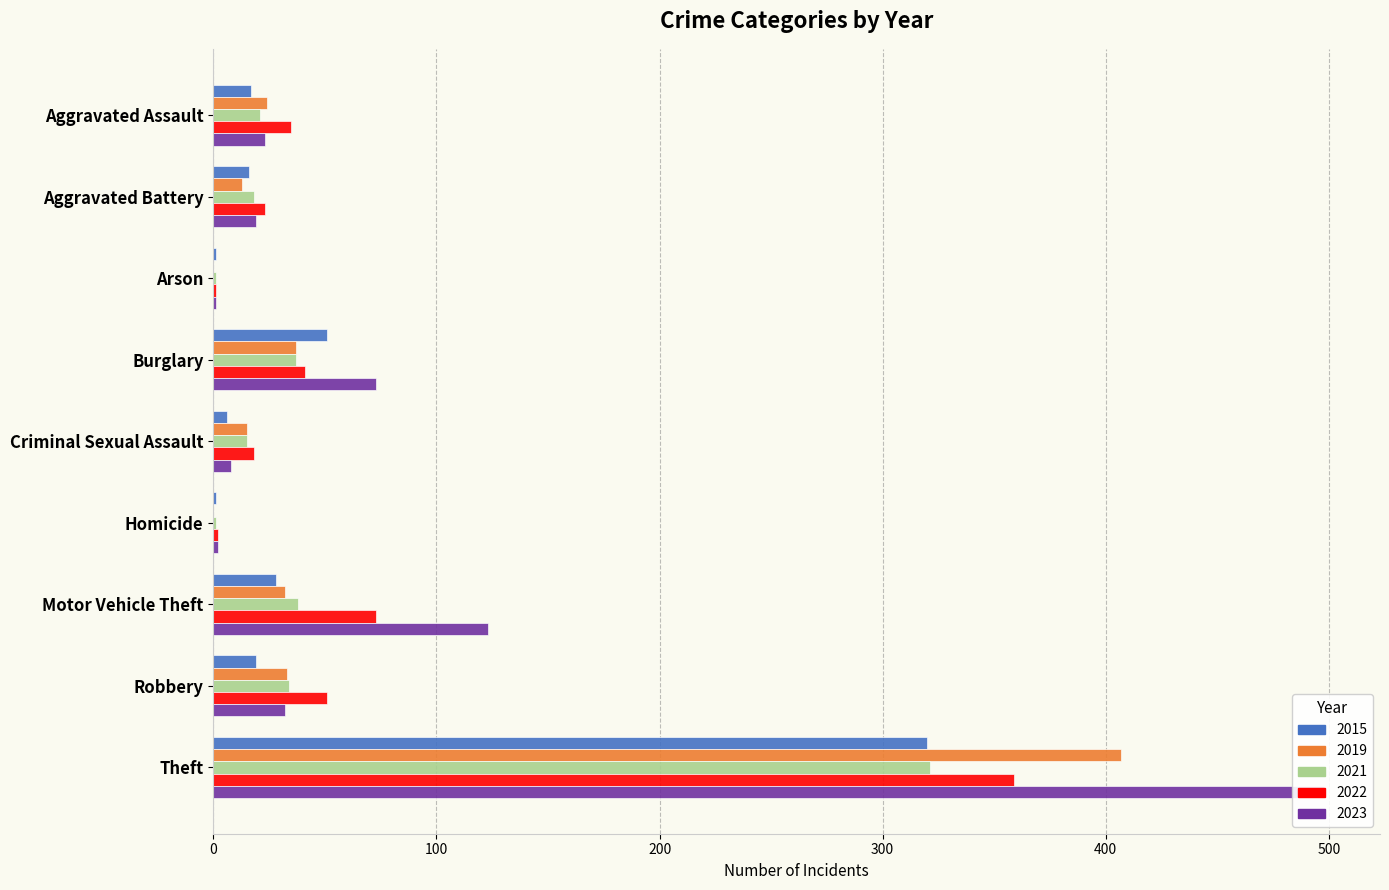

What is the total value across all series at Aggravated Battery?

89